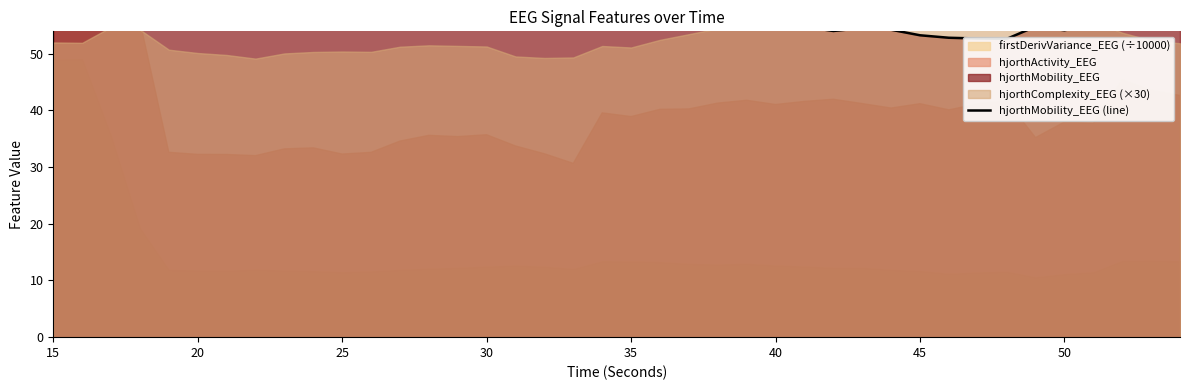

Reading left to right, what are all the values shown in this chart?

64.6	64.6	61.2	58.7	60.3	60.4	60.3	61.0	59.5	59.1	59.5	59.6	58.6	58.2	58.8	59.0	61.2	62.0	62.6	58.2	58.6	57.4	56.6	55.7	55.6	55.5	54.7	54.0	54.5	54.2	53.2	52.8	52.7	52.6	54.8	54.1	55.1	54.4	55.6	56.0